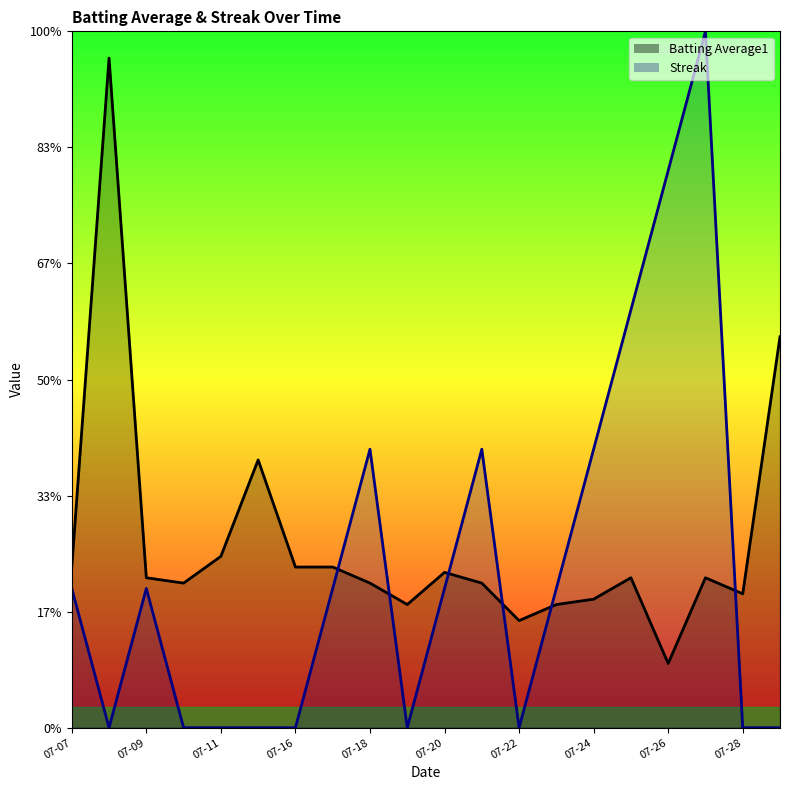

Where is the first local minimum for Streak?

2010-07-08